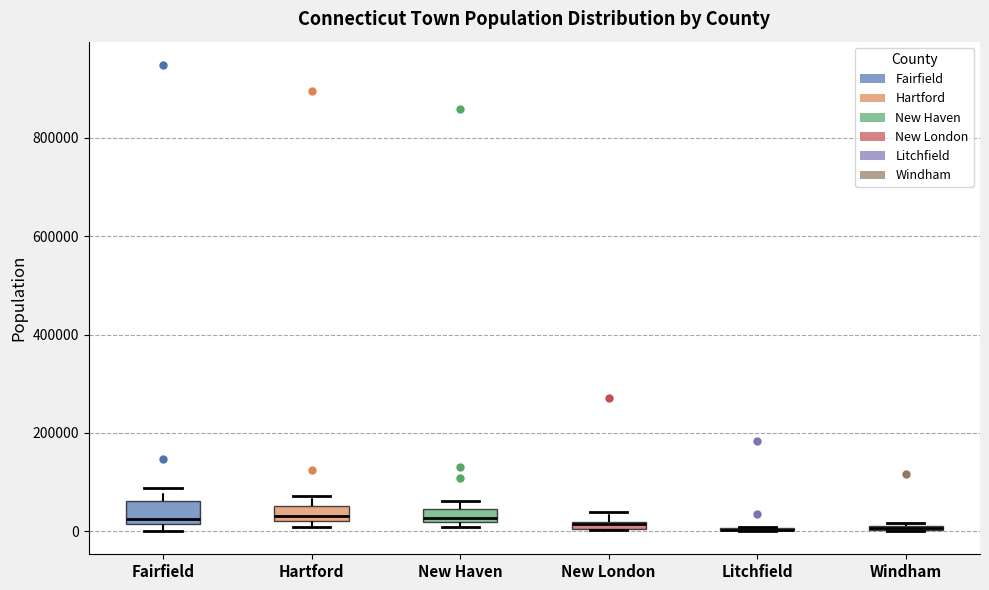

Where is the upper edge of the box for Hartford on the y-axis? The values are not printed on the chart, so give them approximately, as read against the axis.

60000